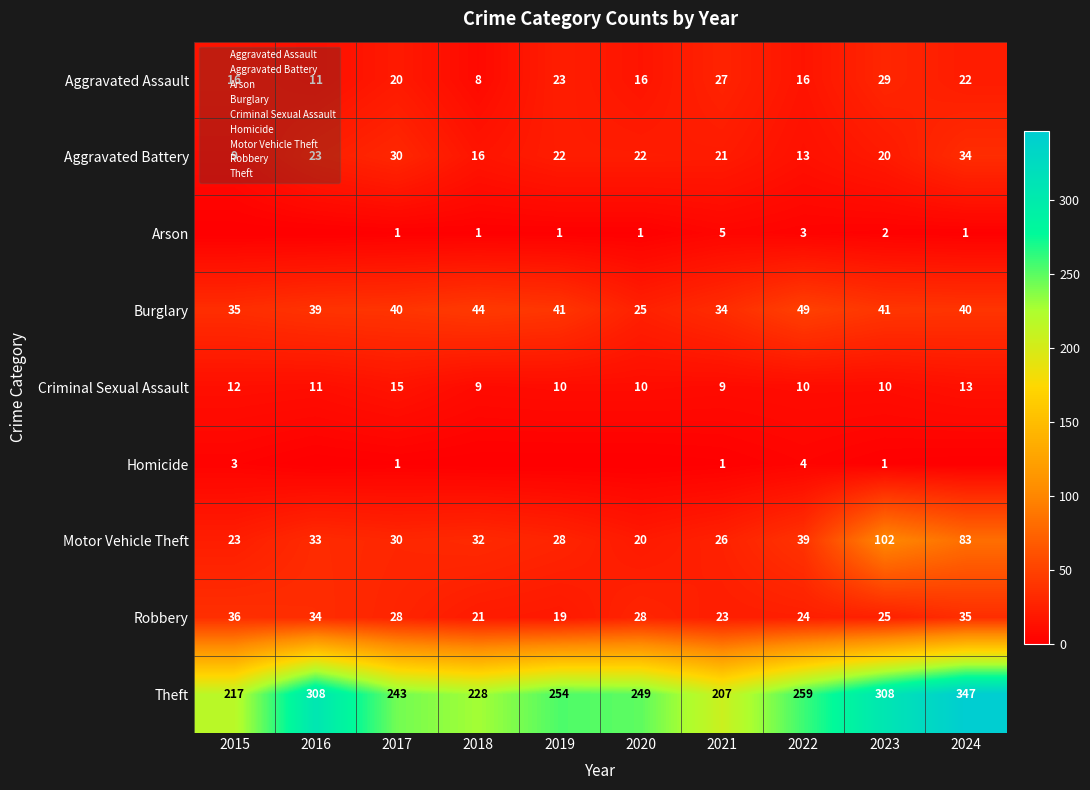

What is the sum of all Homicide values?

10